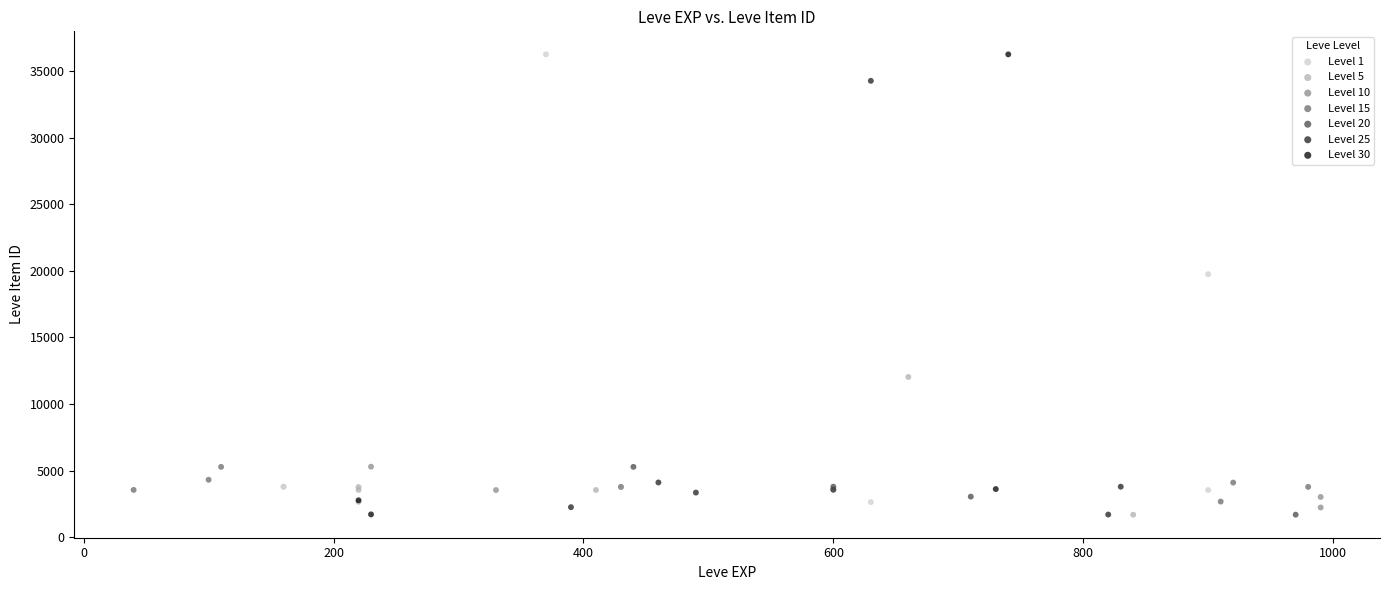

What are all the series names shown in the legend?

Level 1, Level 5, Level 10, Level 15, Level 20, Level 25, Level 30